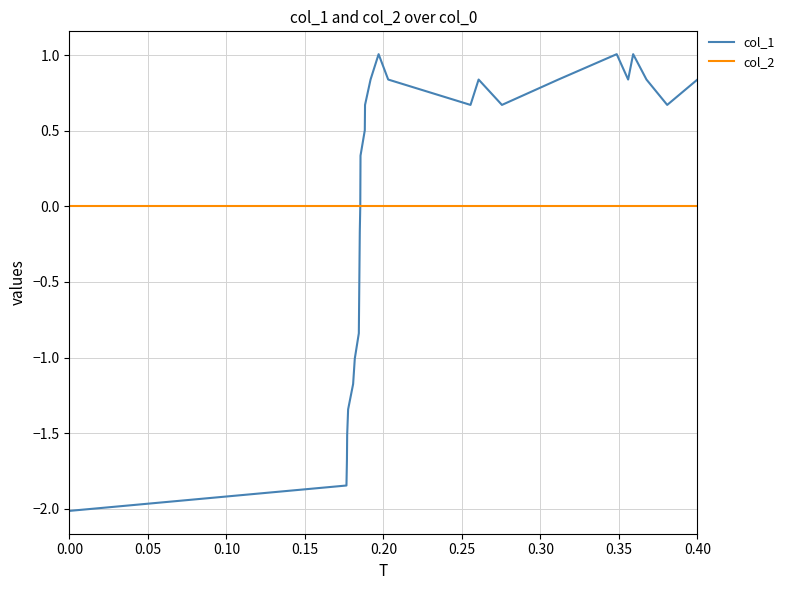

What is the minimum value for col_1?

-2.0